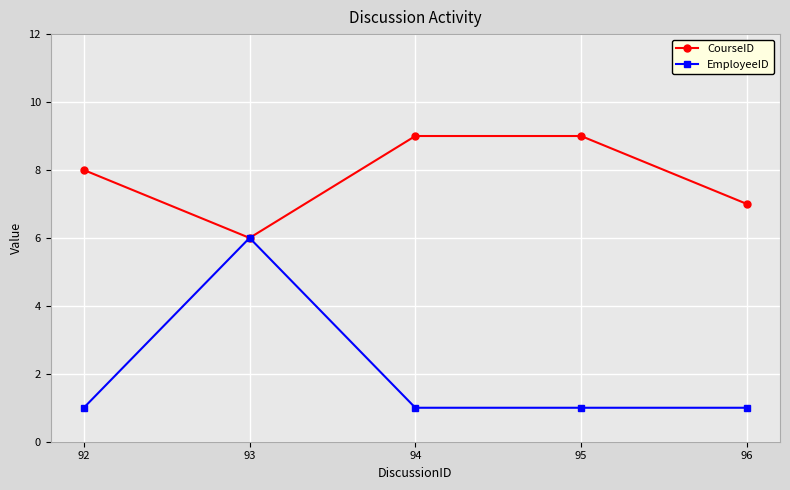

Rank the series by their average value, from lowest to highest.

EmployeeID, CourseID